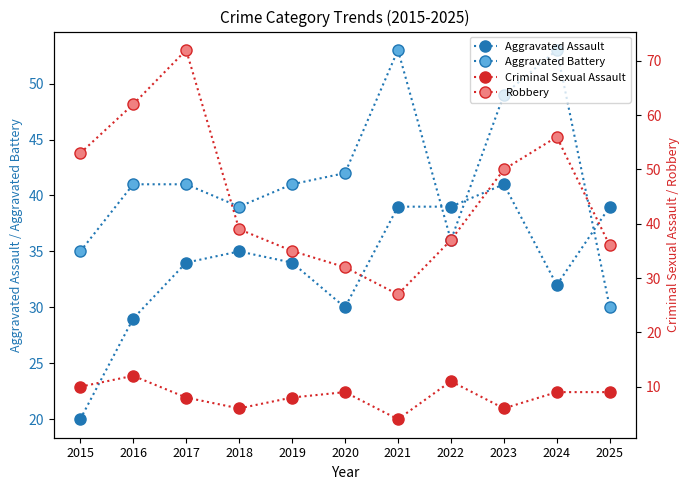

What is the maximum value for Criminal Sexual Assault?

12